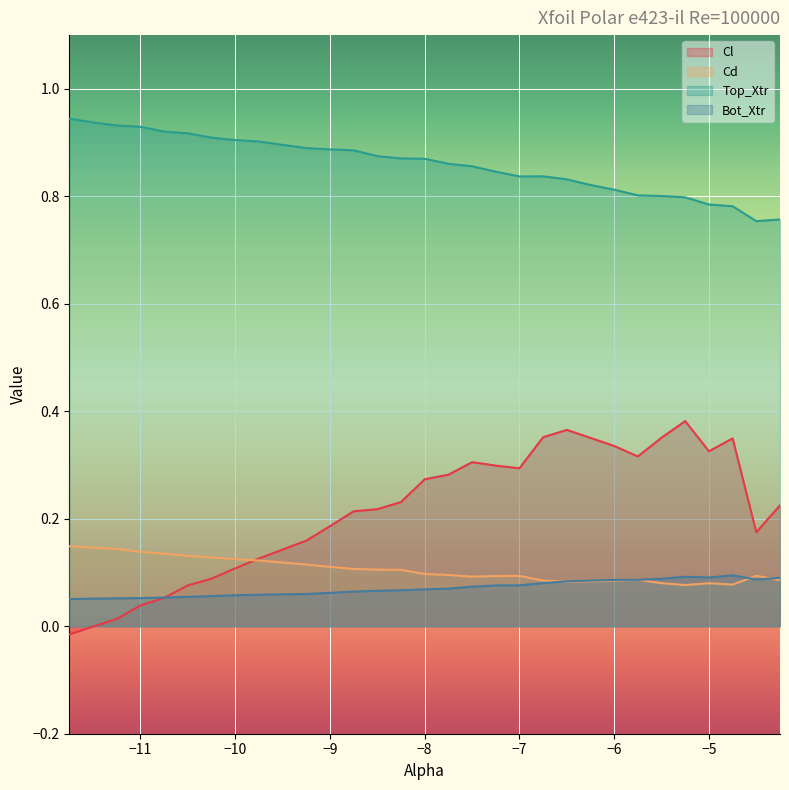

How many series are shown in this chart?

4